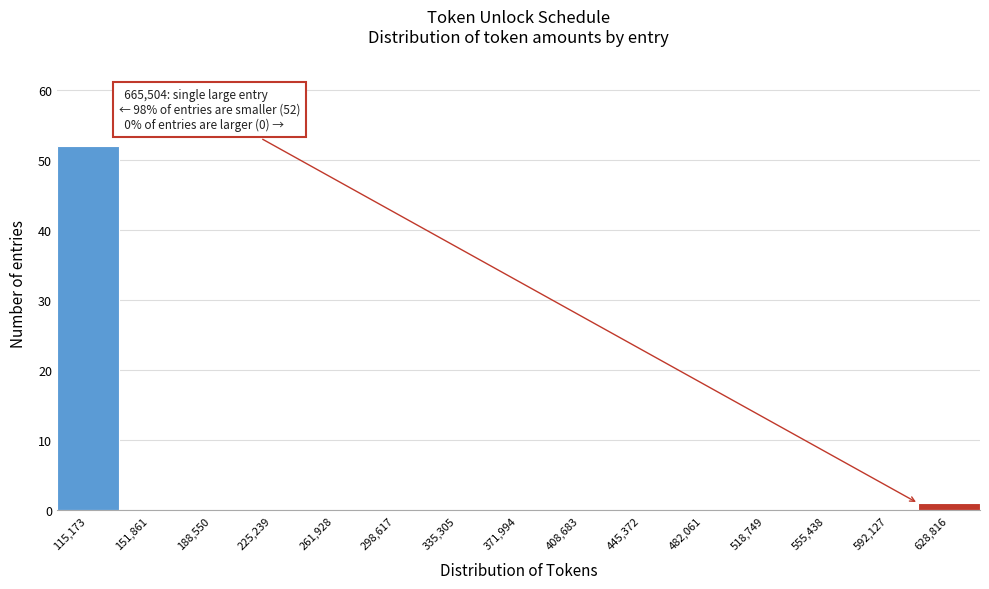

Reading right to left, what are all the values shown in this chart?

628,816=1	592,127=0	555,438=0	518,749=0	482,061=0	445,372=0	408,683=0	371,994=0	335,305=0	298,617=0	261,928=0	225,239=0	188,550=0	151,861=0	115,173=52